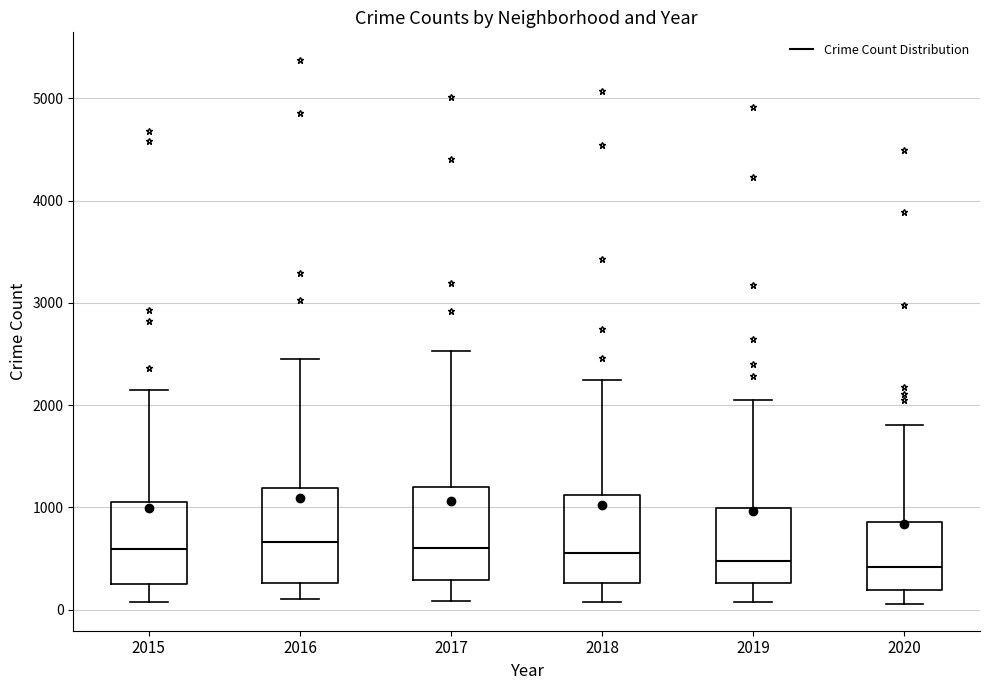

Where does the upper whisker of the box at x = 2019 end on the y-axis? The values are not printed on the chart, so give them approximately, as read against the axis.

2100